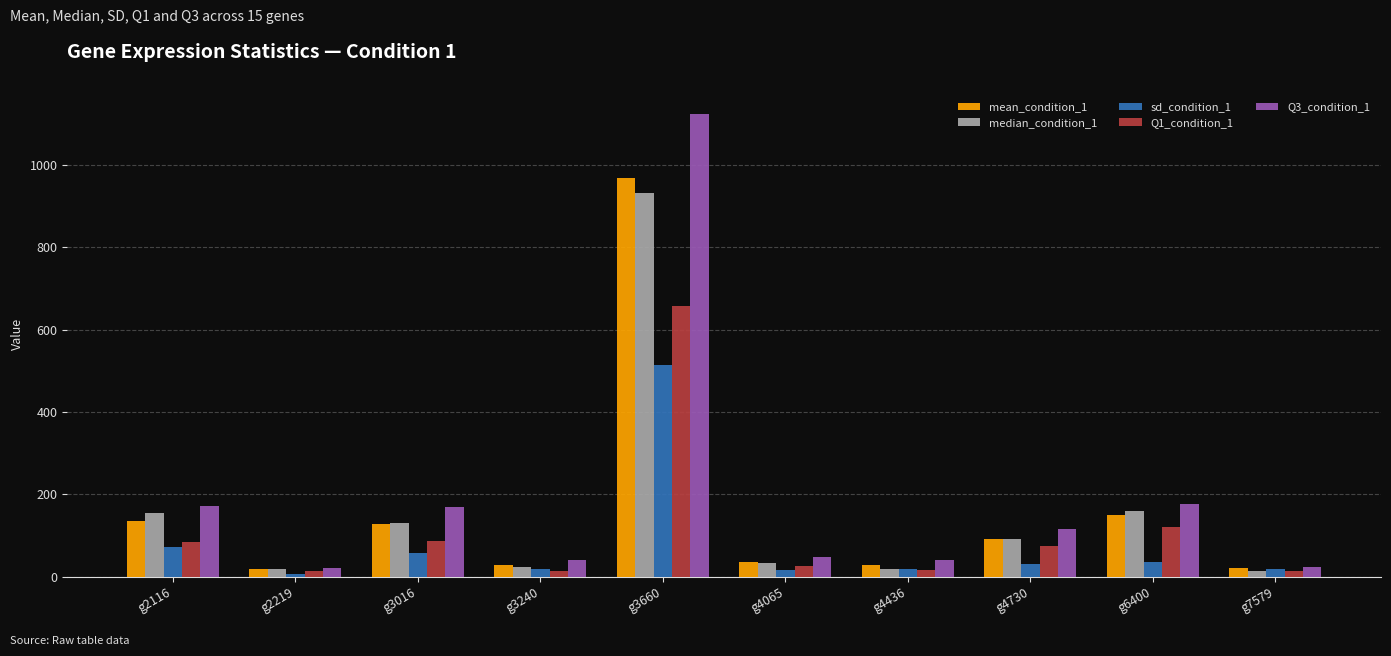

Which series changed the most between g3240 and g4730?

Q3_condition_1